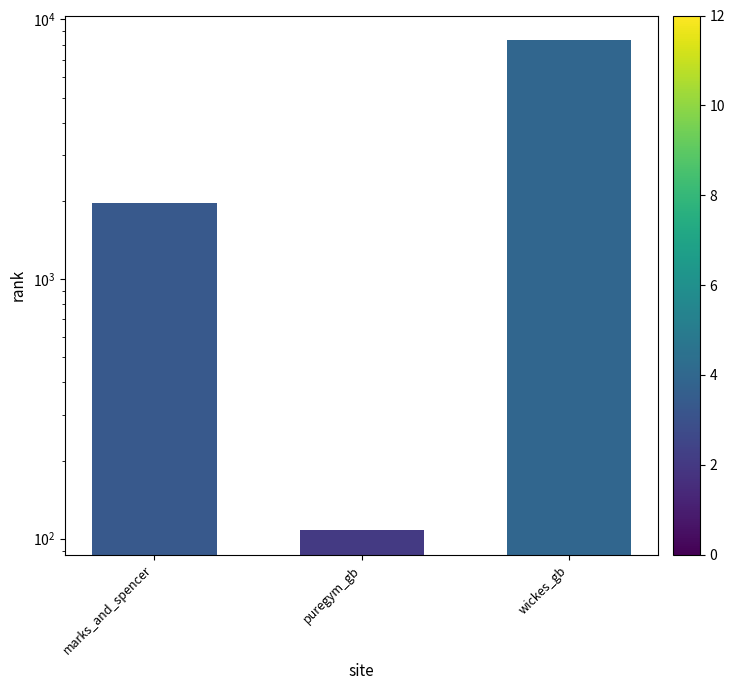

How many series are shown in this chart?

1